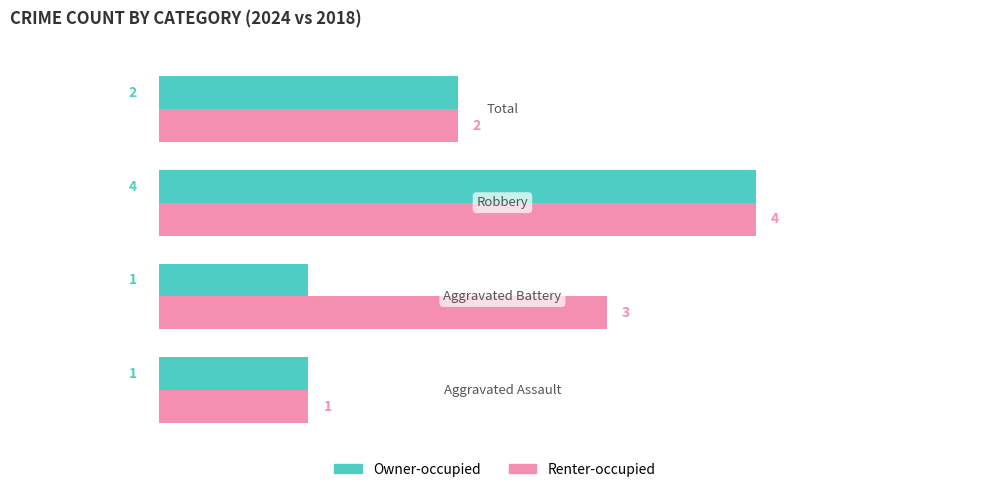

What is the highest value of the Renter-occupied series?

4